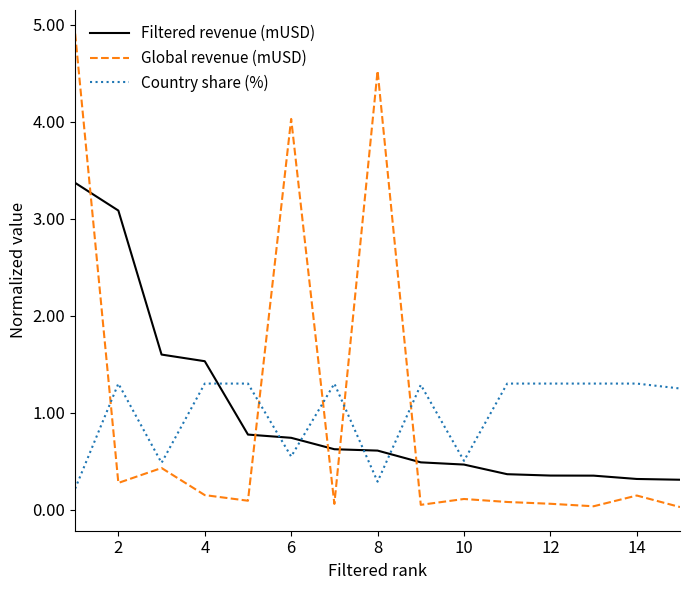

At how many categories does at least one series exceed 0?

15